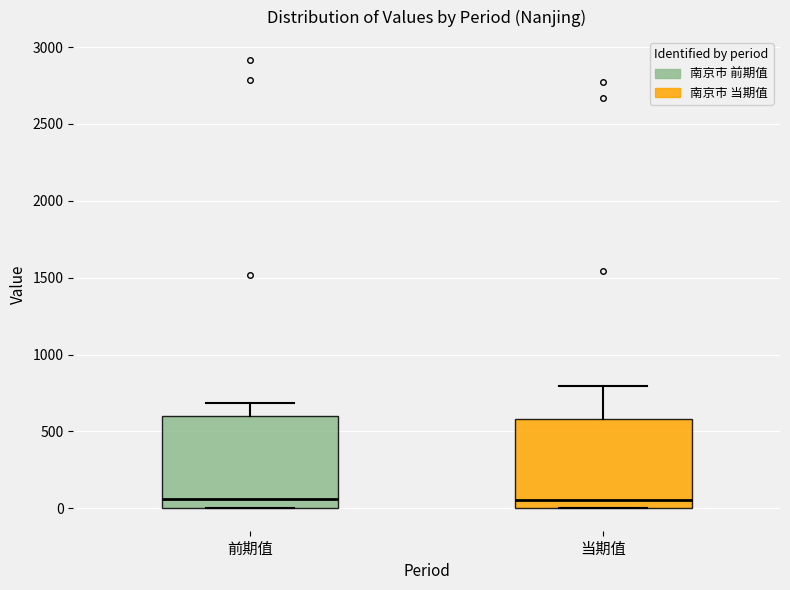

Reading left to right, read every box against the y-axis: the position of its median line, the range the box covers, and the ends of its whiskers. The values are not printed on the chart, so give them approximately, as read against the axis.

前期值: median 50, box 0 to 600, whiskers 0 to 700
当期值: median 50, box 0 to 600, whiskers 0 to 800